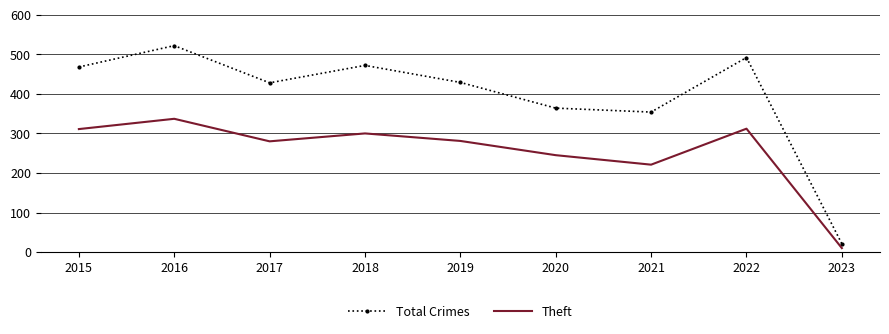

Is it true that Total Crimes equals 429 at 2019?

True